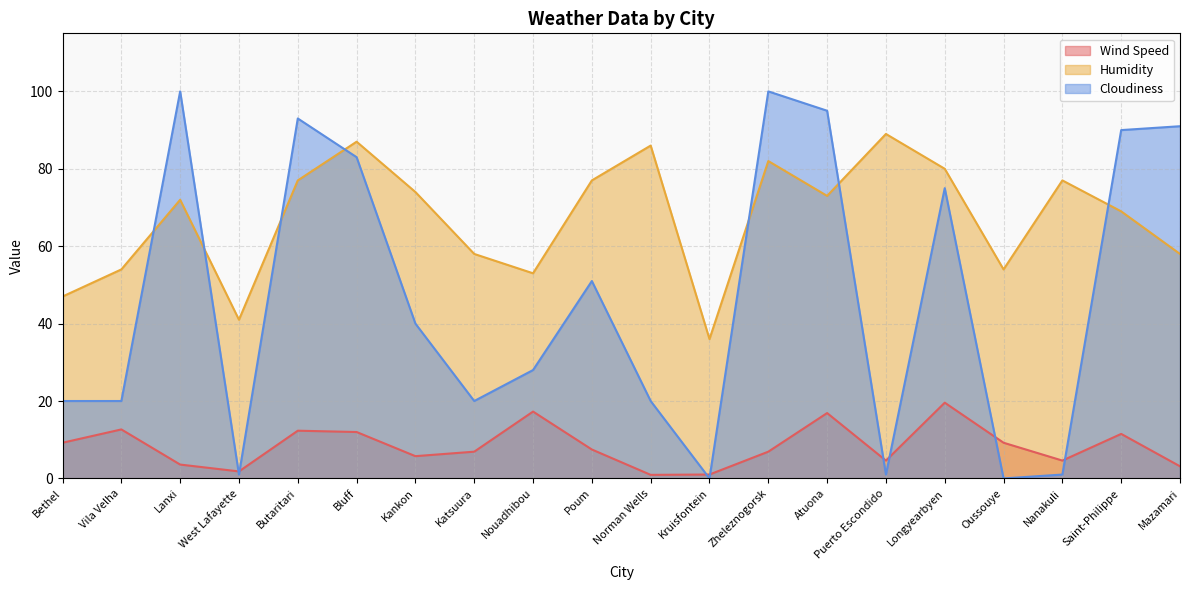

Reading left to right, list all the values displayed in this chart.

Wind Speed: 9.2	12.7	3.6	1.8	12.3	12.0	5.8	6.9	17.3	7.5	0.9	1.0	6.9	16.9	4.6	19.6	9.2	4.6	11.5	3.1
Humidity: 47.0	54.0	72.0	41.0	77.0	87.0	74.0	58.0	53.0	77.0	86.0	36.0	82.0	73.0	89.0	80.0	54.0	77.0	69.0	58.0
Cloudiness: 20.0	20.0	100.0	1.0	93.0	83.0	40.0	20.0	28.0	51.0	20.0	0.0	100.0	95.0	1.0	75.0	0.0	1.0	90.0	91.0